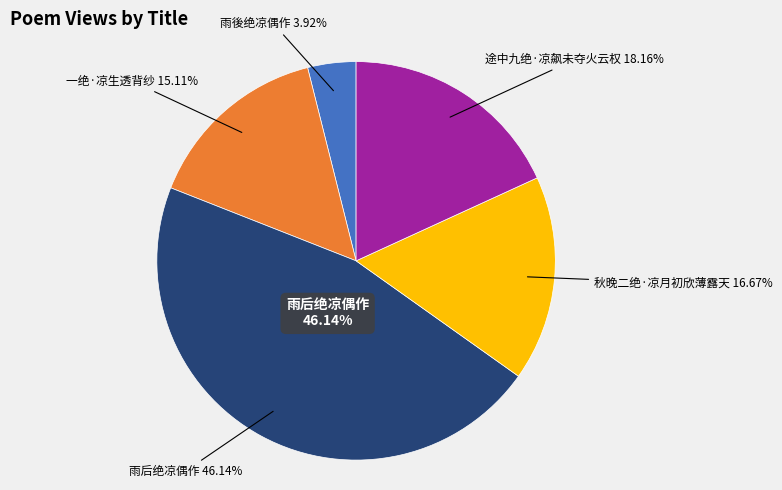

Count the number of slices in the pie.

5